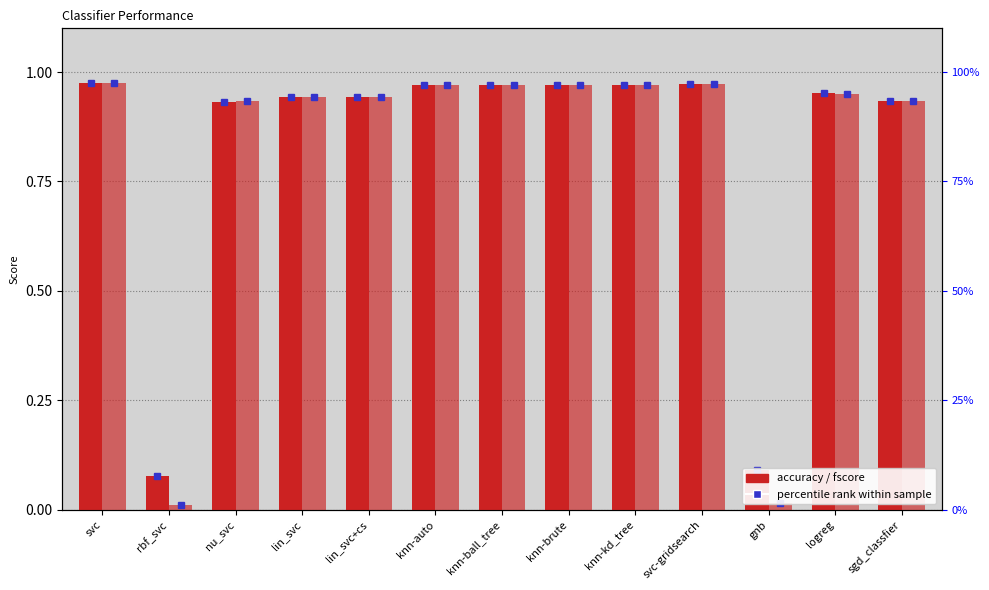

Count the number of categories in the chart.

13